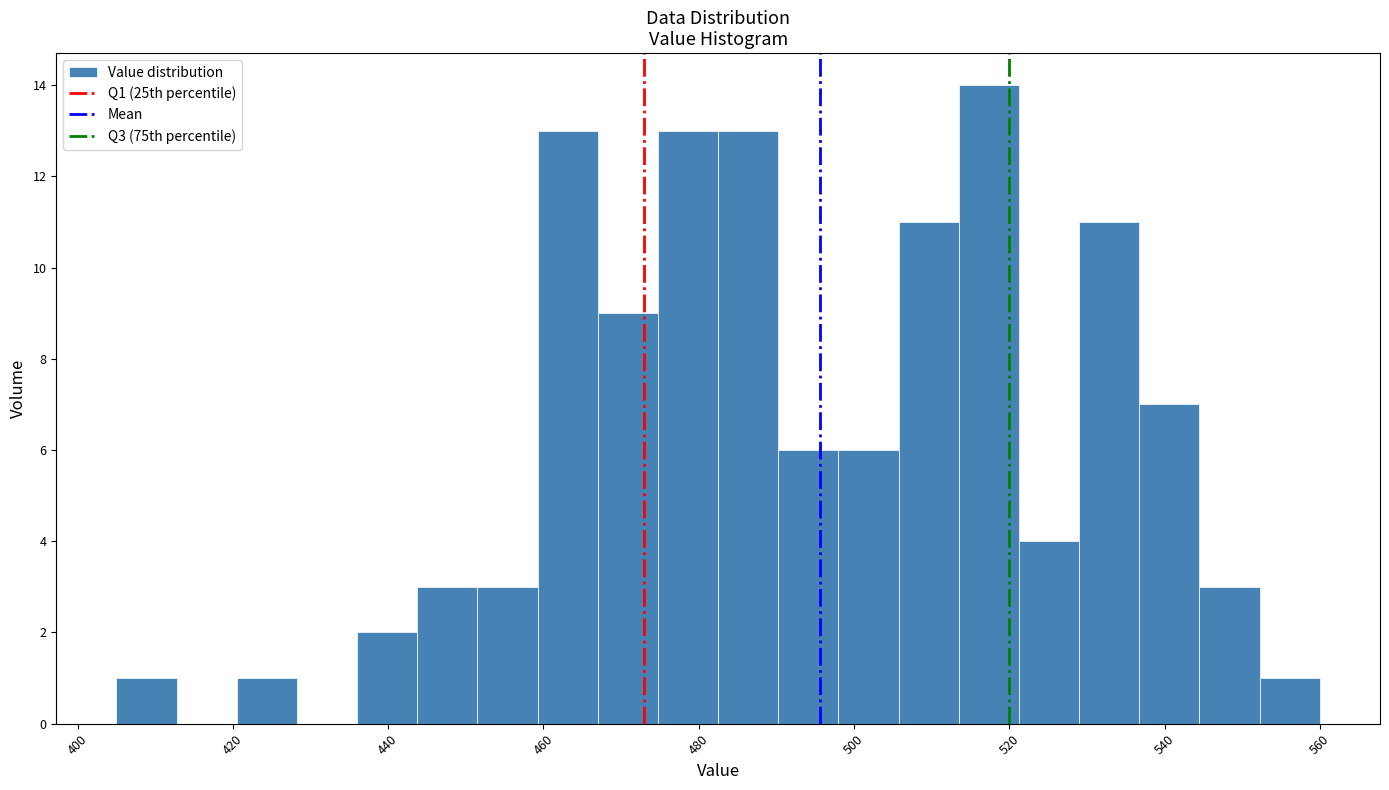

Read against the x-axis, roughly where is the centre of the tallest bar?

518